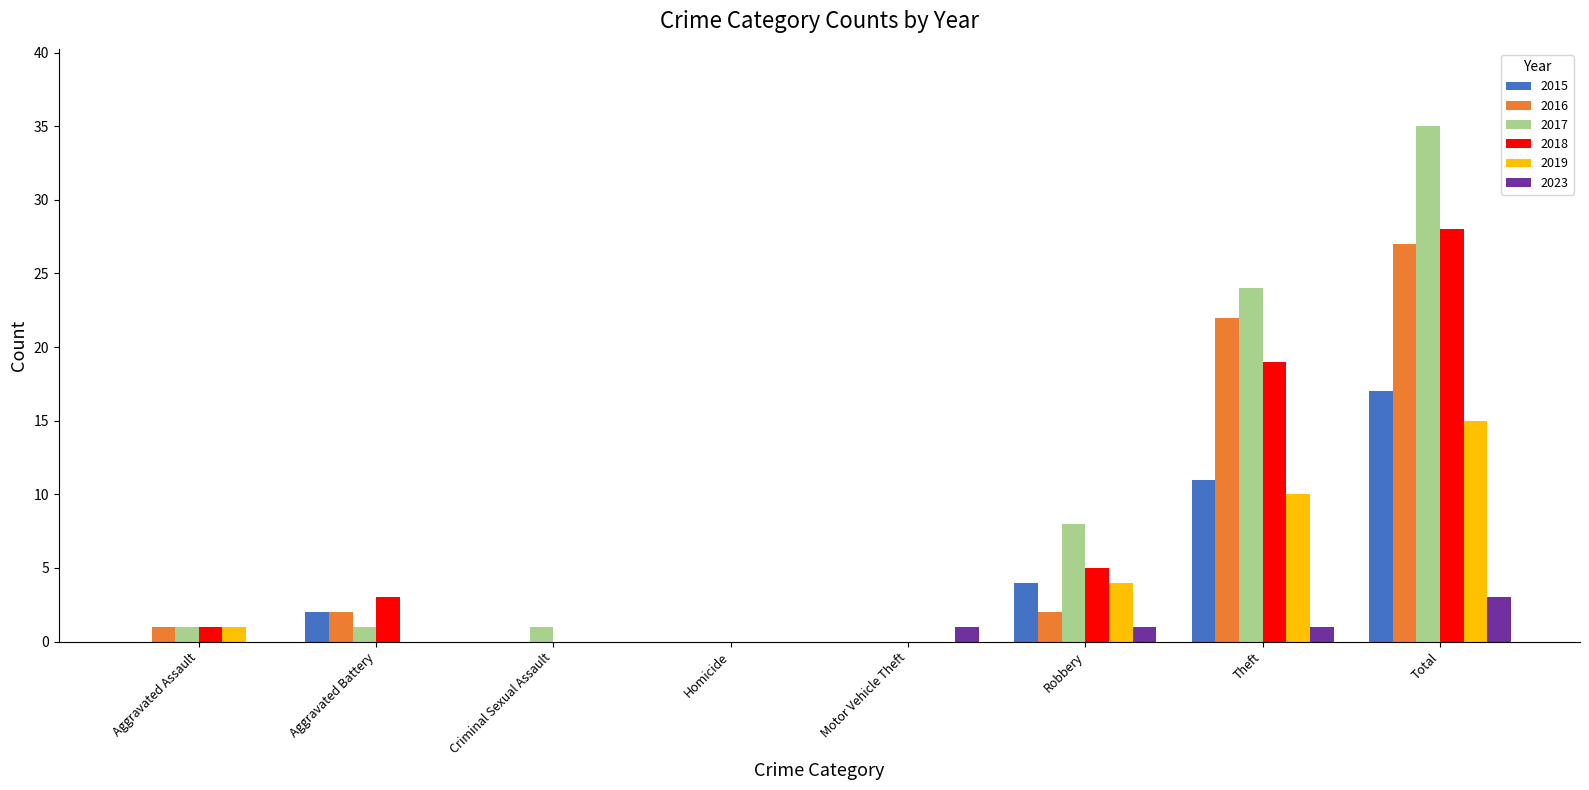

Are the bars horizontal?

No